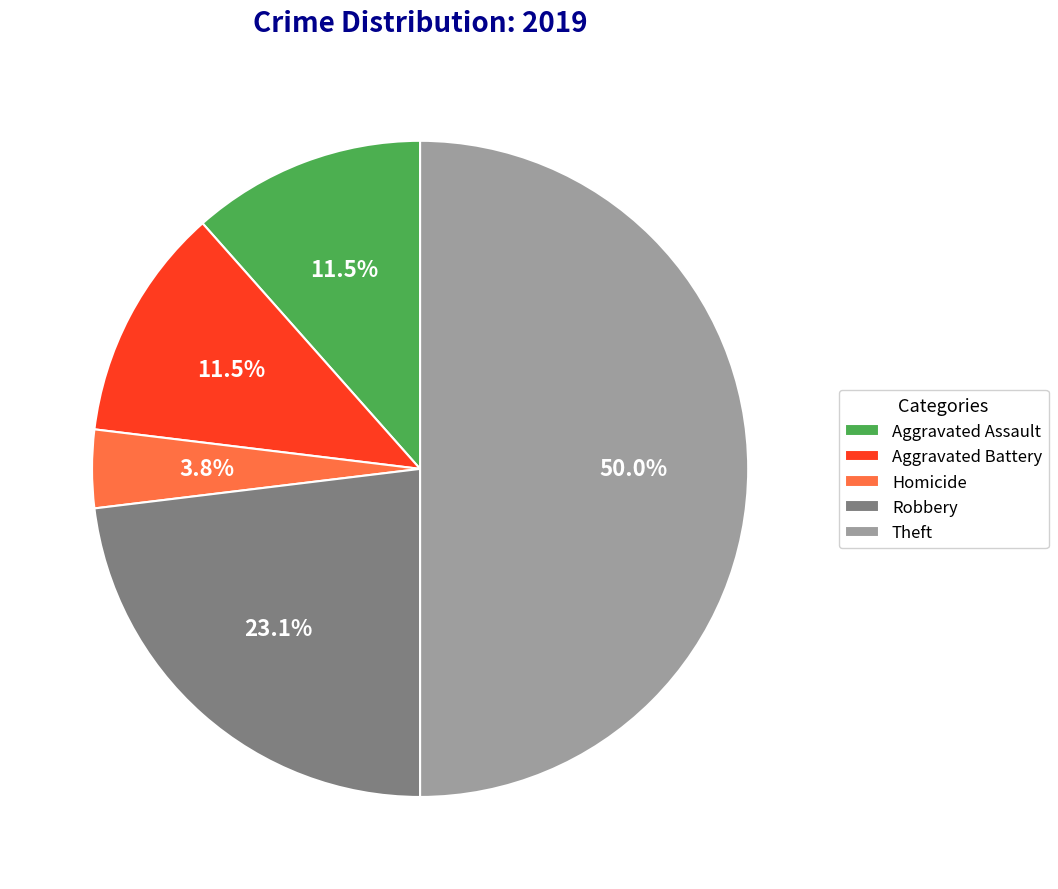

Which category has the biggest portion of the pie?

Theft